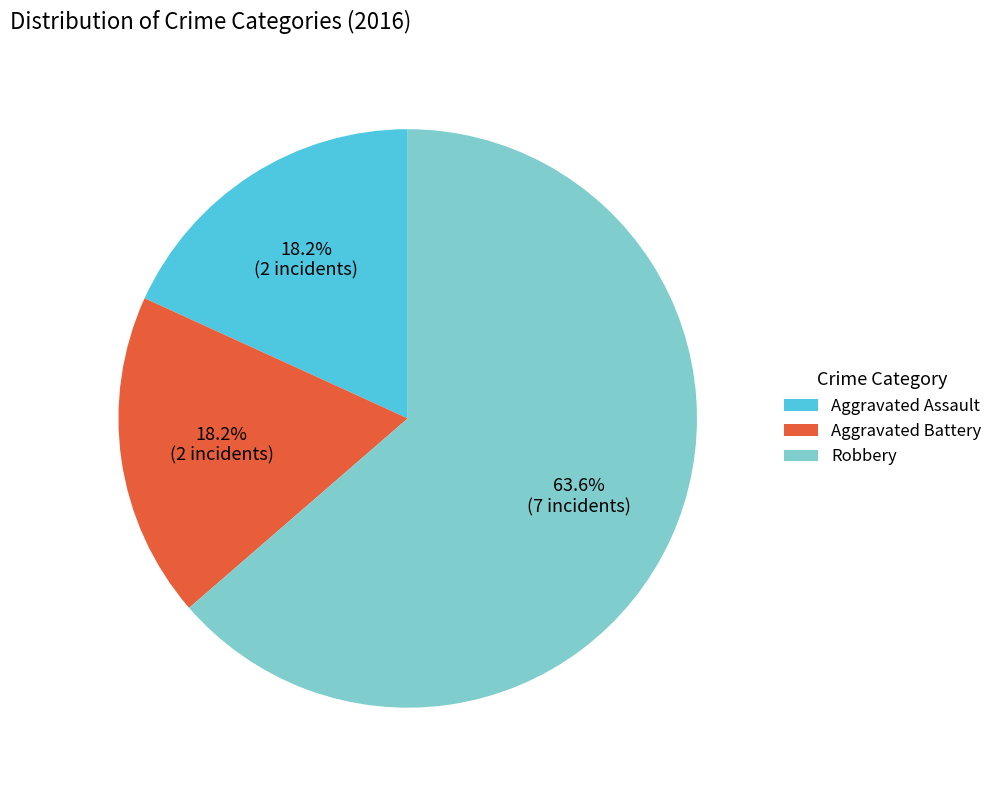

How many slices are in this pie chart?

3